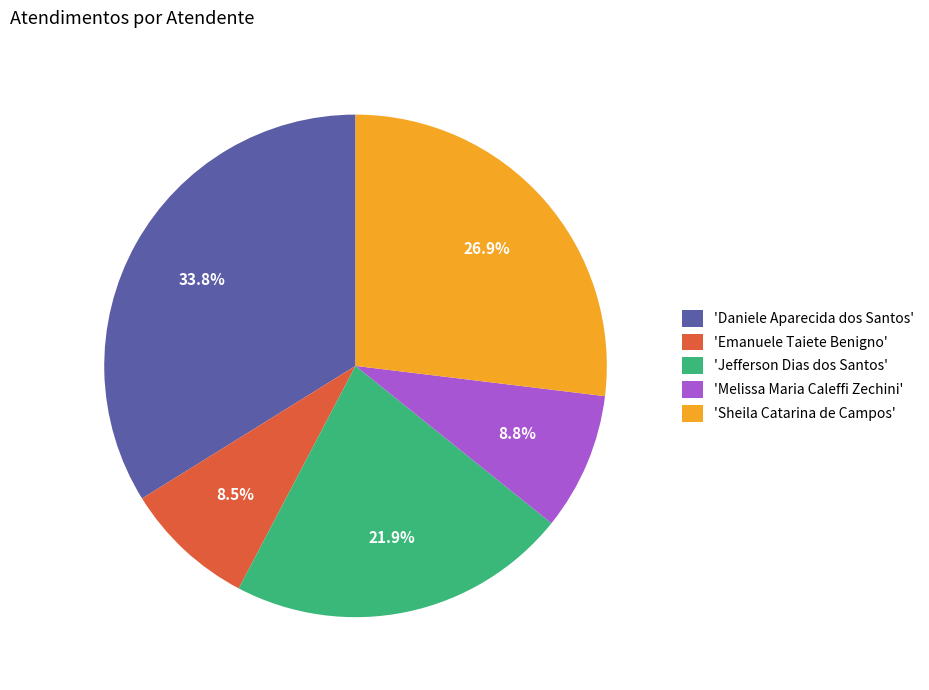

Does 'Melissa Maria Caleffi Zechini' represent more than half of the total?

No